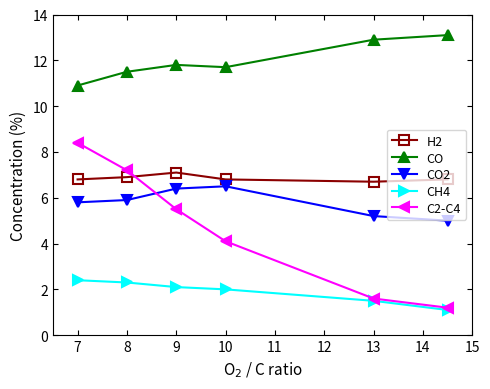

What are all the series names shown in the legend?

H2, CO, CO2, CH4, C2-C4